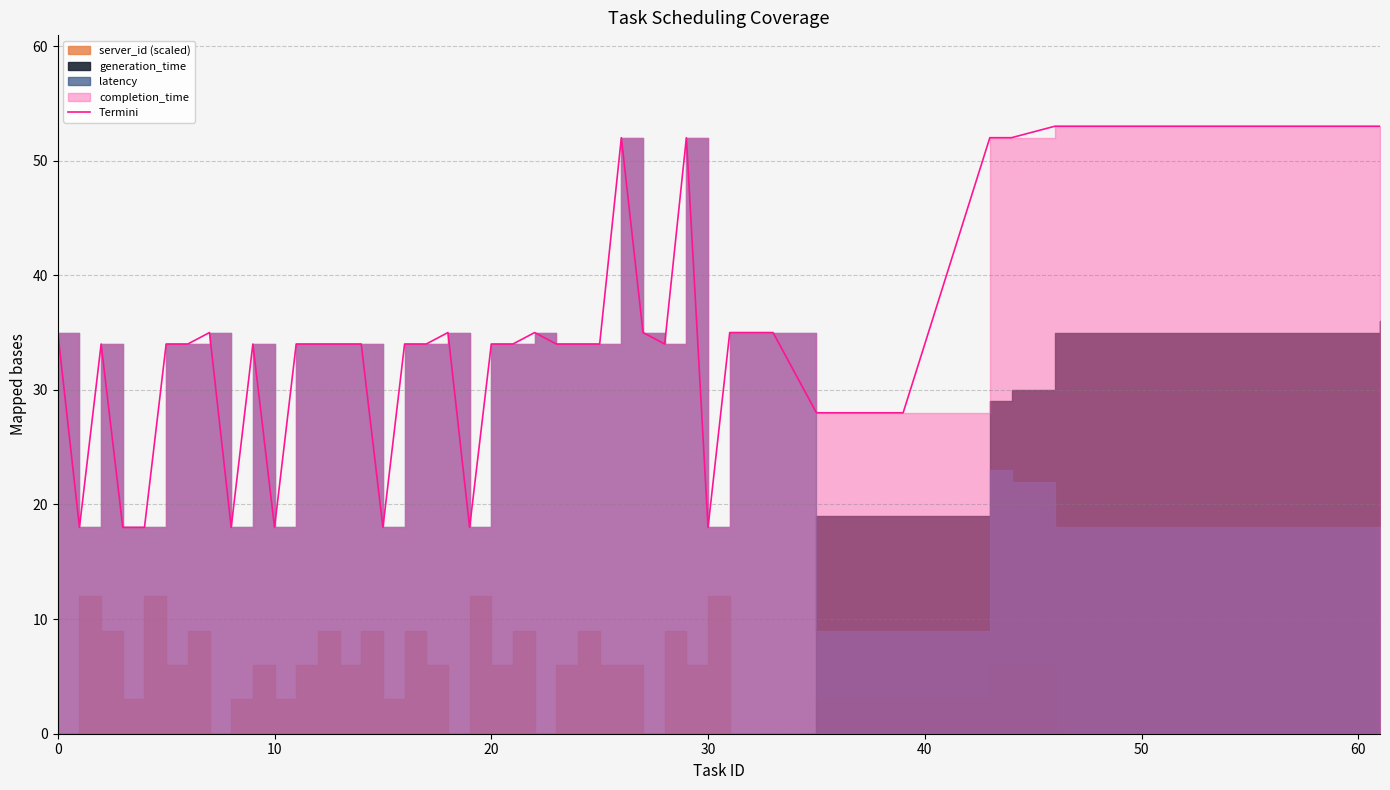

What is the label of the 11th point from the left?

10